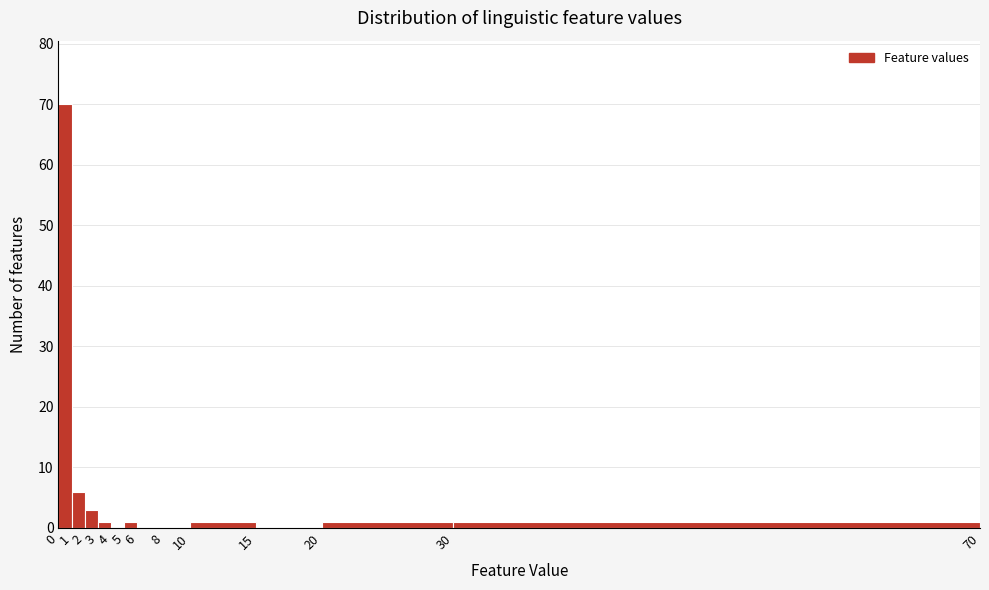

Reading left to right, list every bar in this chart as the range it spans on the x-axis followed by its height. The values are not printed on the chart, so give them approximately, as read against the axis.

0 to 1: 70
1 to 2: 6
2 to 3: 3
3 to 4: 1
4 to 5: 0
5 to 6: 1
6 to 8: 0
8 to 10: 0
10 to 15: 1
15 to 20: 0
20 to 30: 1
30 to 70: 1